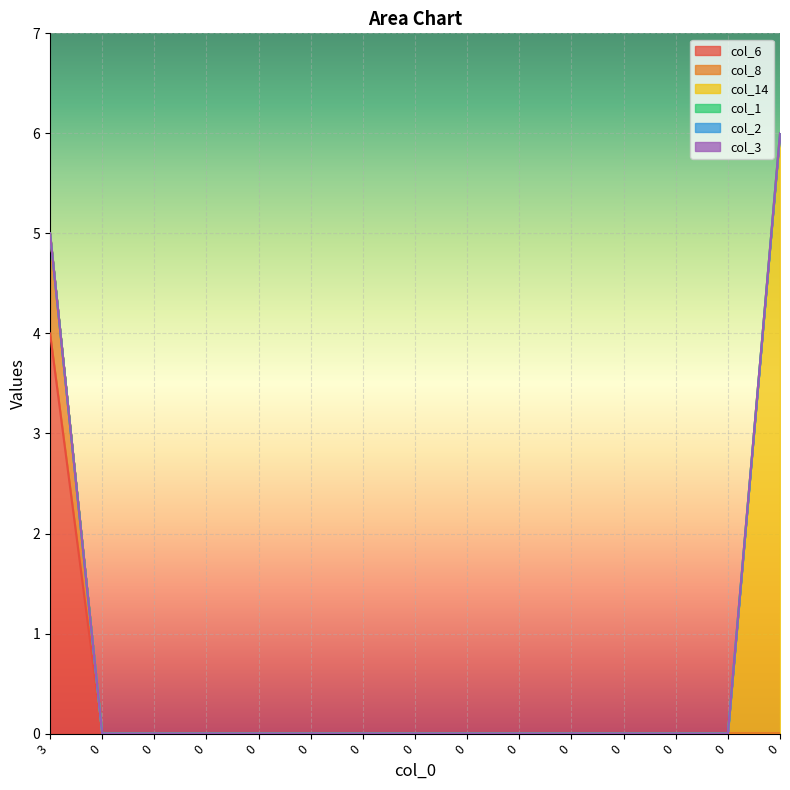

Rank the series at 0 from highest to lowest value.

col_6, col_8, col_14, col_1, col_2, col_3